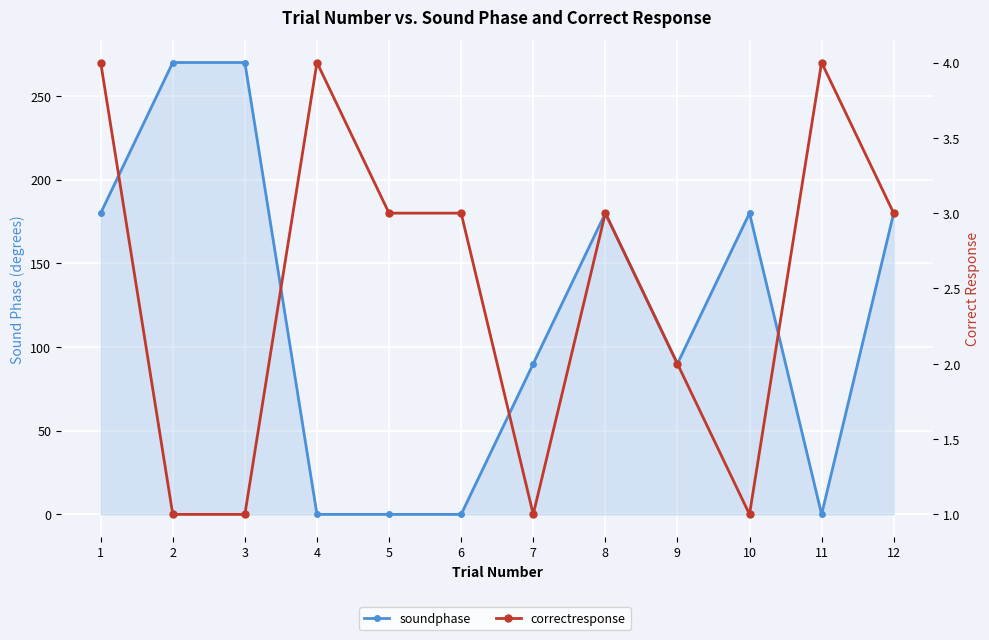

Which series has the largest range (max minus min)?

soundphase